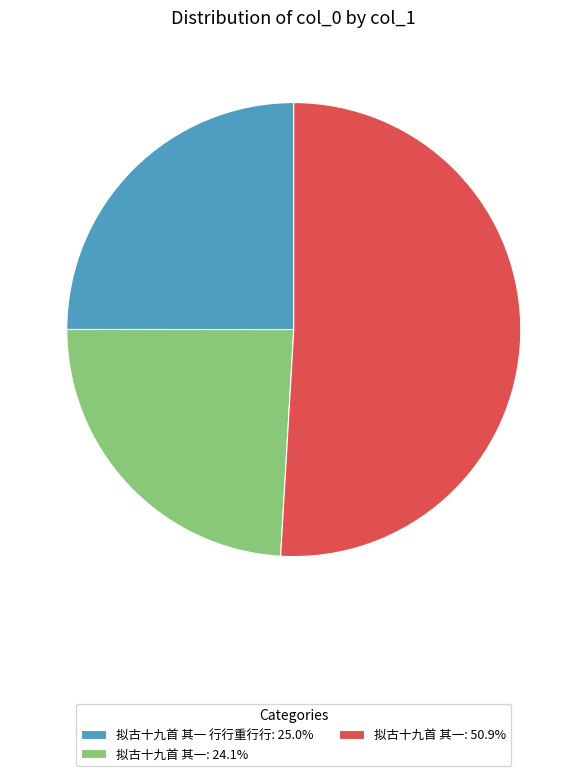

Is 拟古十九首 其一: 50.9% the majority of the pie?

Yes